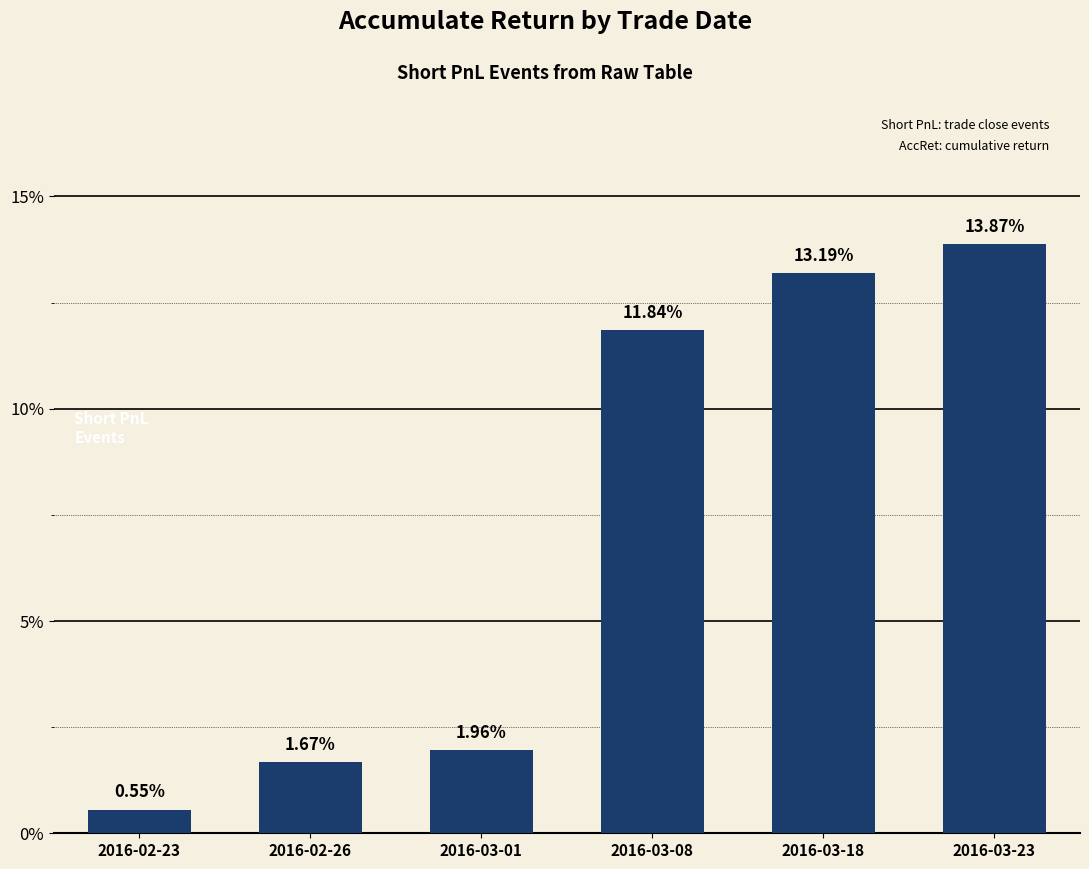

Which has a higher value, 2016-02-26 or 2016-03-18?

2016-03-18